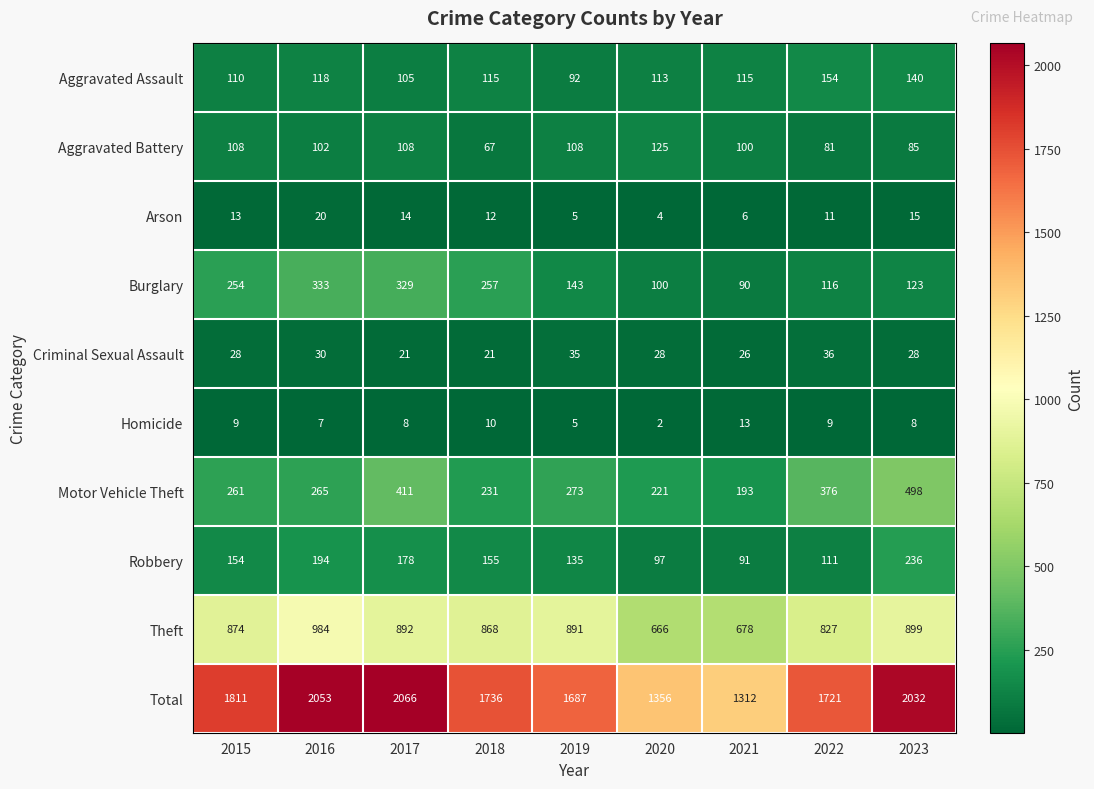

At which label does Aggravated Assault reach its minimum?

2019